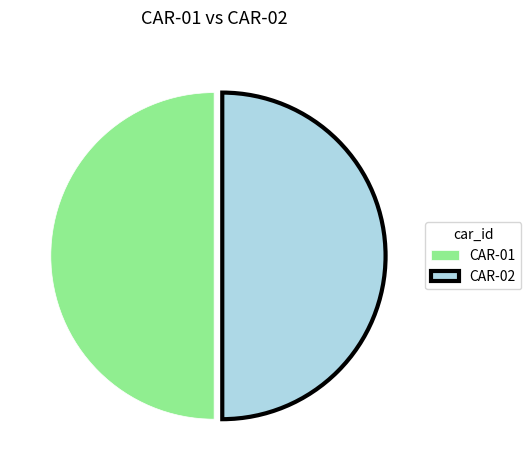

True or false: CAR-02 accounts for 50% of the total.

True